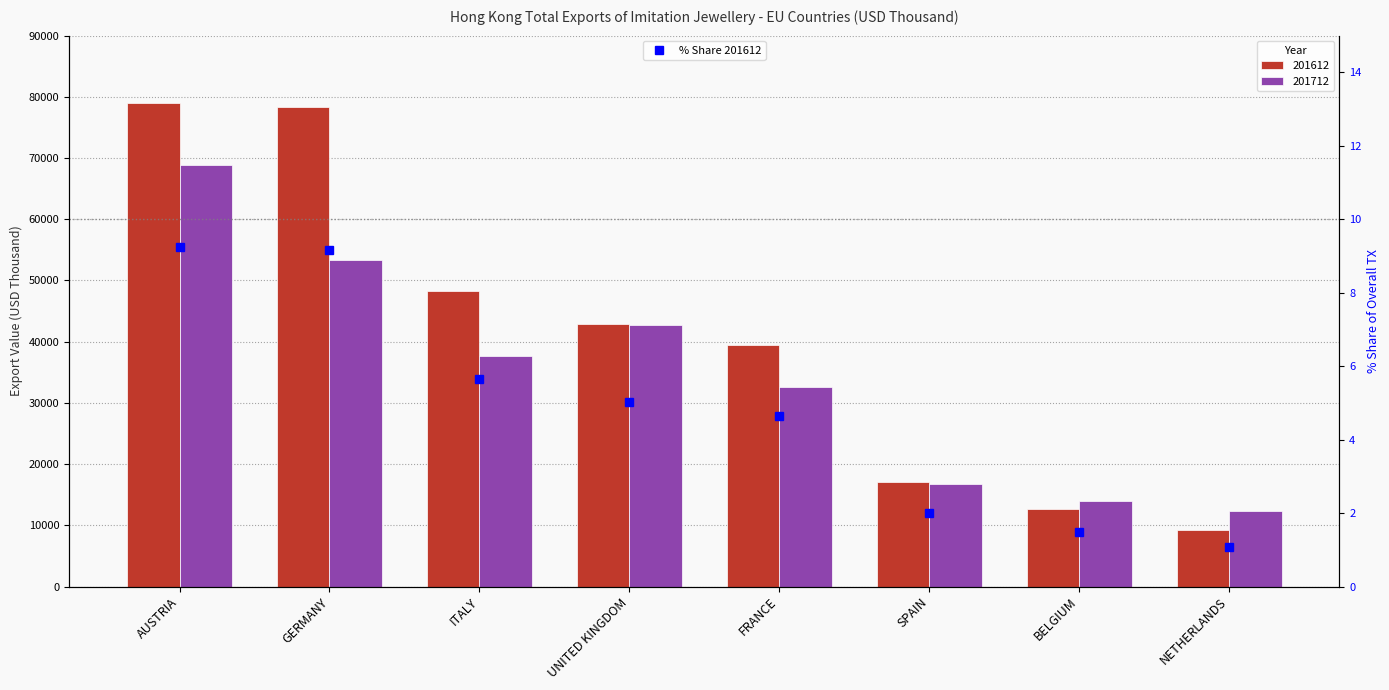

Is it true that the value at AUSTRIA is 9.3?

True